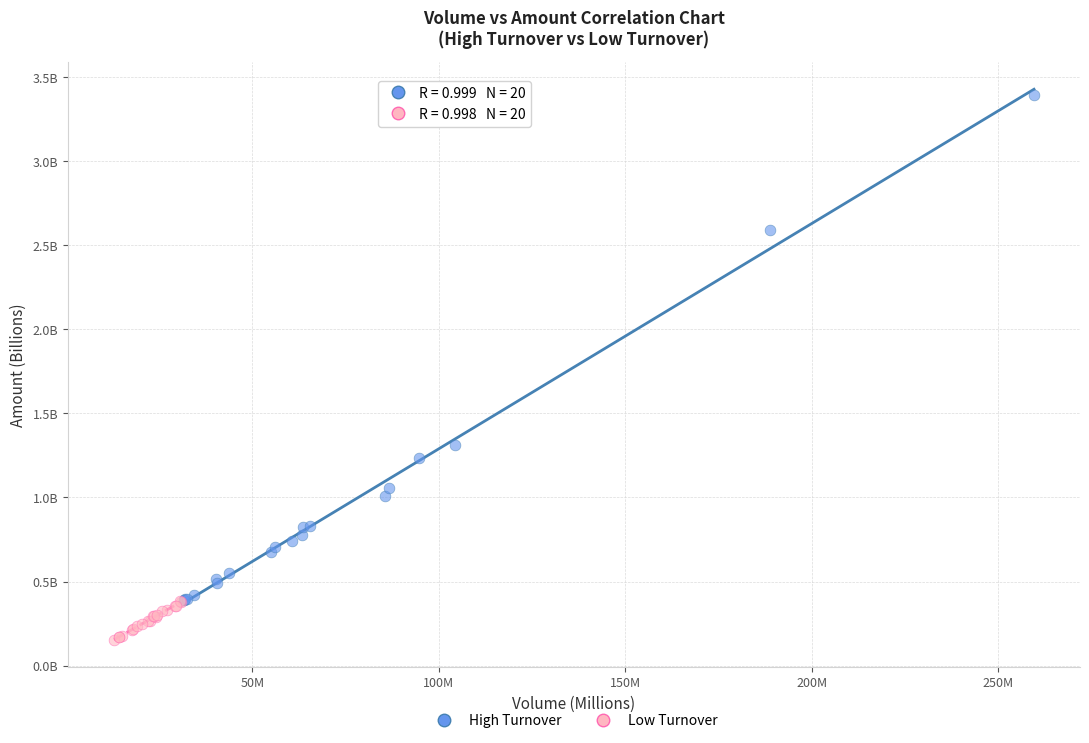

Which series has the largest Y range (max minus min)?

High Turnover